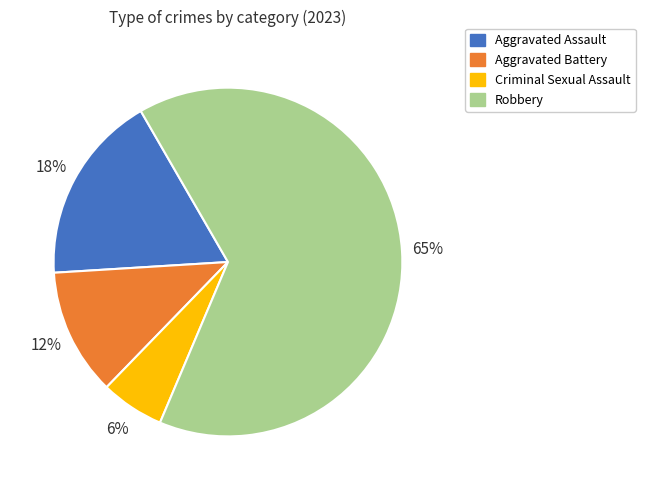

To the nearest percent, what is the difference between the Aggravated Assault and Robbery slice percentages?

47%